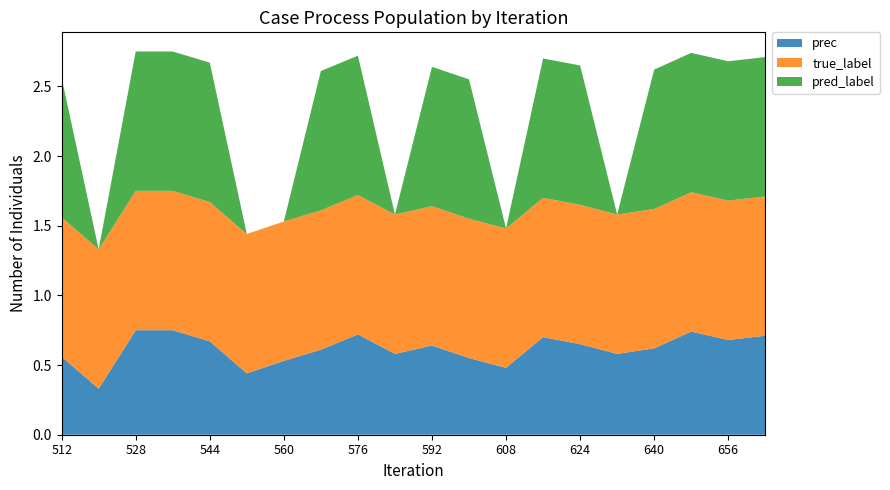

Reading left to right, list all the values displayed in this chart.

prec: 0.6	0.3	0.8	0.8	0.7	0.4	0.5	0.6	0.7	0.6	0.6	0.6	0.5	0.7	0.7	0.6	0.6	0.7	0.7	0.7
true_label: 1.0	1.0	1.0	1.0	1.0	1.0	1.0	1.0	1.0	1.0	1.0	1.0	1.0	1.0	1.0	1.0	1.0	1.0	1.0	1.0
pred_label: 1.0	0.0	1.0	1.0	1.0	0.0	0.0	1.0	1.0	0.0	1.0	1.0	0.0	1.0	1.0	0.0	1.0	1.0	1.0	1.0